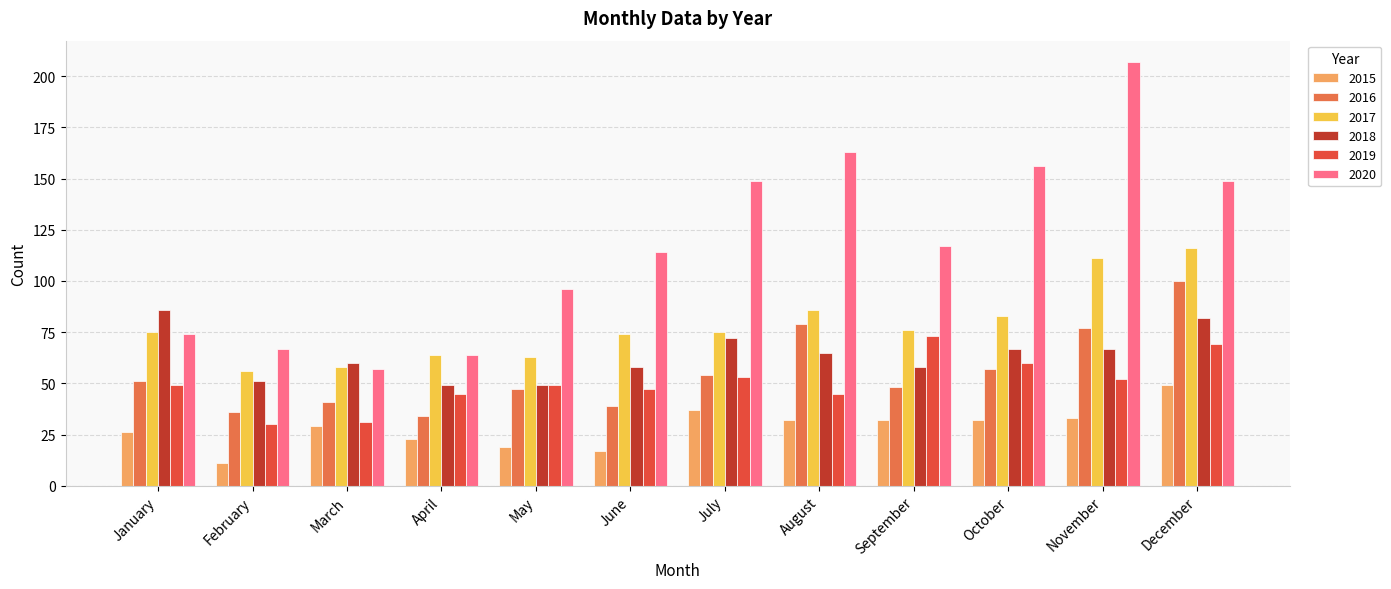

Reading left to right, extract all data points from this chart.

2015: January=26	February=11	March=29	April=23	May=19	June=17	July=37	August=32	September=32	October=32	November=33	December=49
2016: January=51	February=36	March=41	April=34	May=47	June=39	July=54	August=79	September=48	October=57	November=77	December=100
2017: January=75	February=56	March=58	April=64	May=63	June=74	July=75	August=86	September=76	October=83	November=111	December=116
2018: January=86	February=51	March=60	April=49	May=49	June=58	July=72	August=65	September=58	October=67	November=67	December=82
2019: January=49	February=30	March=31	April=45	May=49	June=47	July=53	August=45	September=73	October=60	November=52	December=69
2020: January=74	February=67	March=57	April=64	May=96	June=114	July=149	August=163	September=117	October=156	November=207	December=149